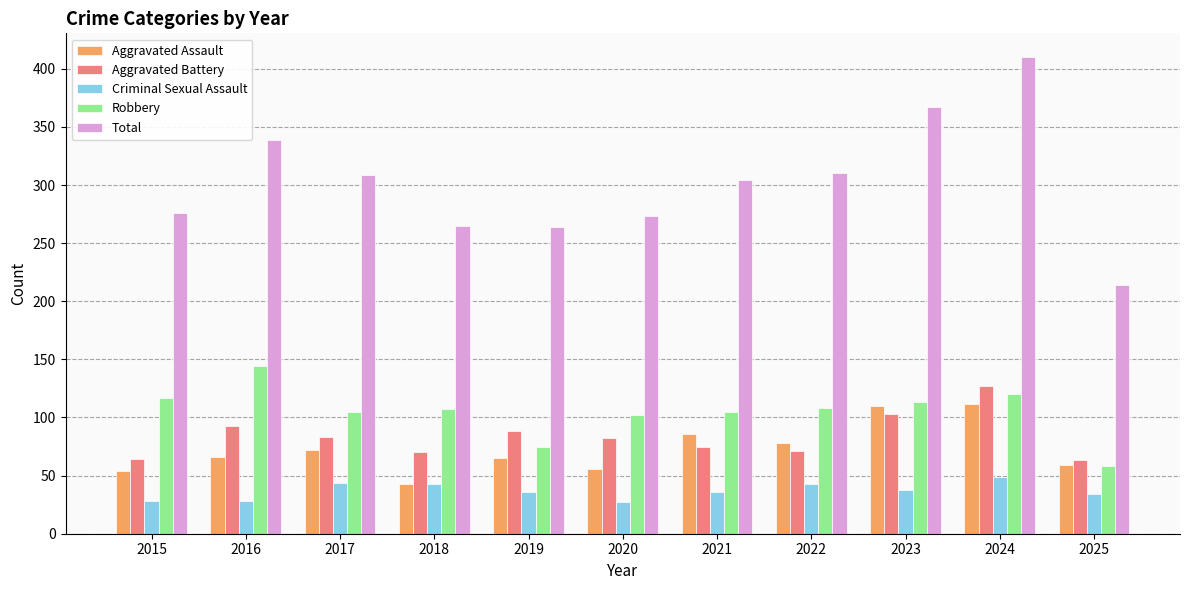

What are all the series names shown in the legend?

Aggravated Assault, Aggravated Battery, Criminal Sexual Assault, Robbery, Total